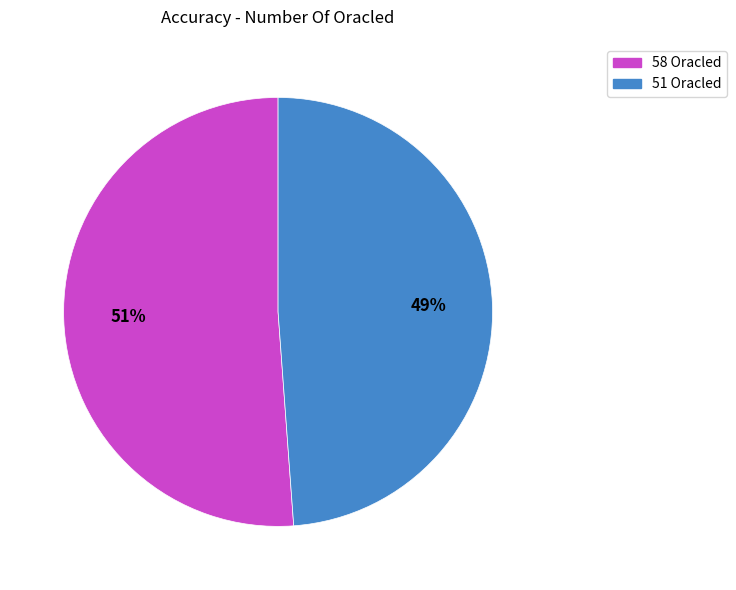

To the nearest percent, what portion does 51 Oracled represent?

49%